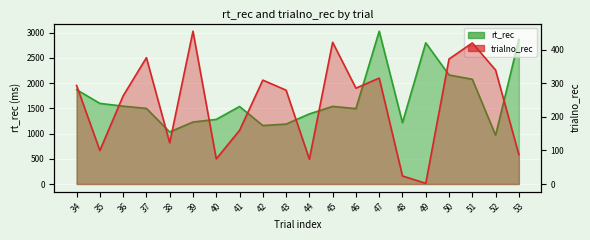

List the series in order of their peak value, lowest first.

trialno_rec, rt_rec